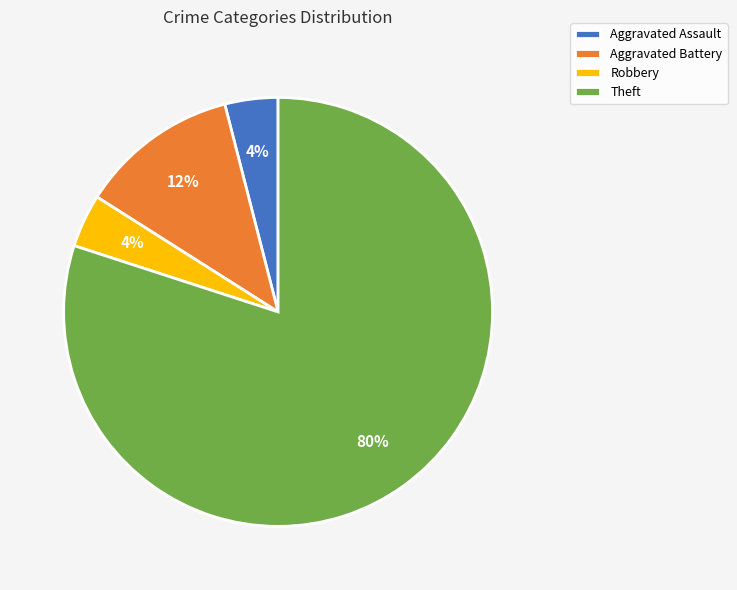

Approximately how many times larger is the value at Aggravated Assault compared to Robbery?

1.0